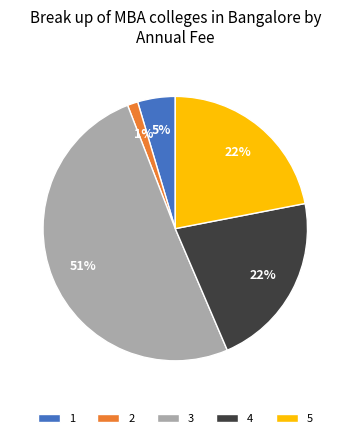

To the nearest percent, what is the average slice percentage?

20%